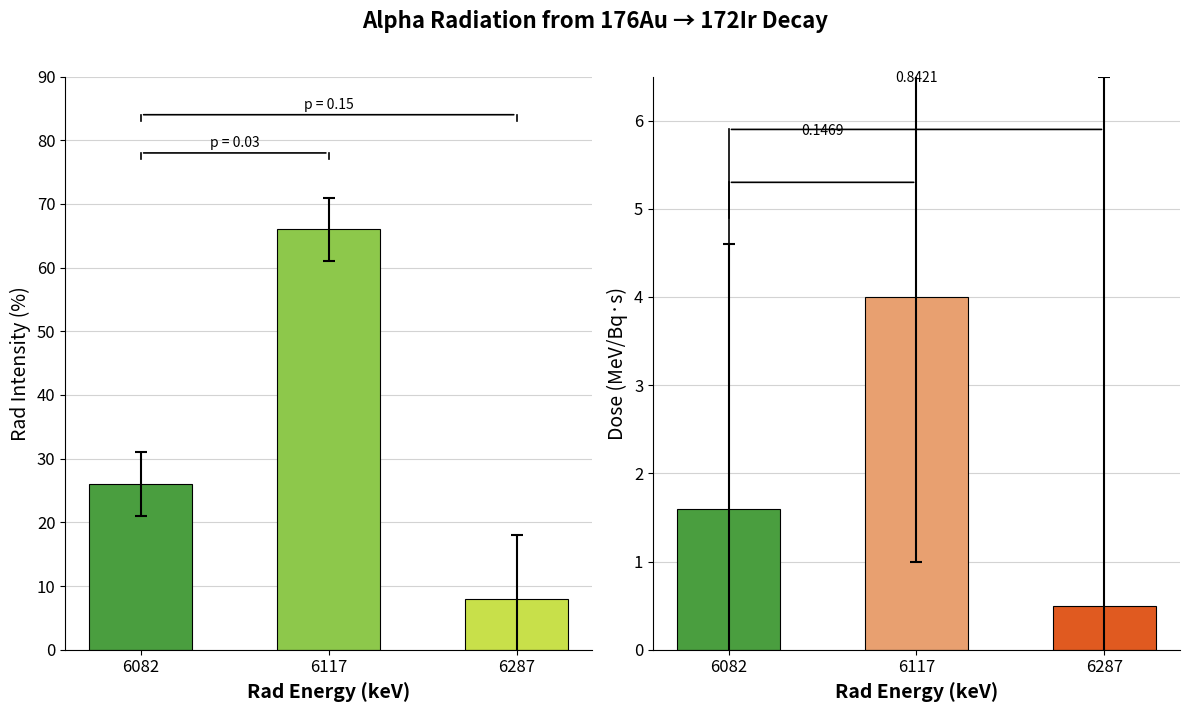

Are the bars horizontal?

No